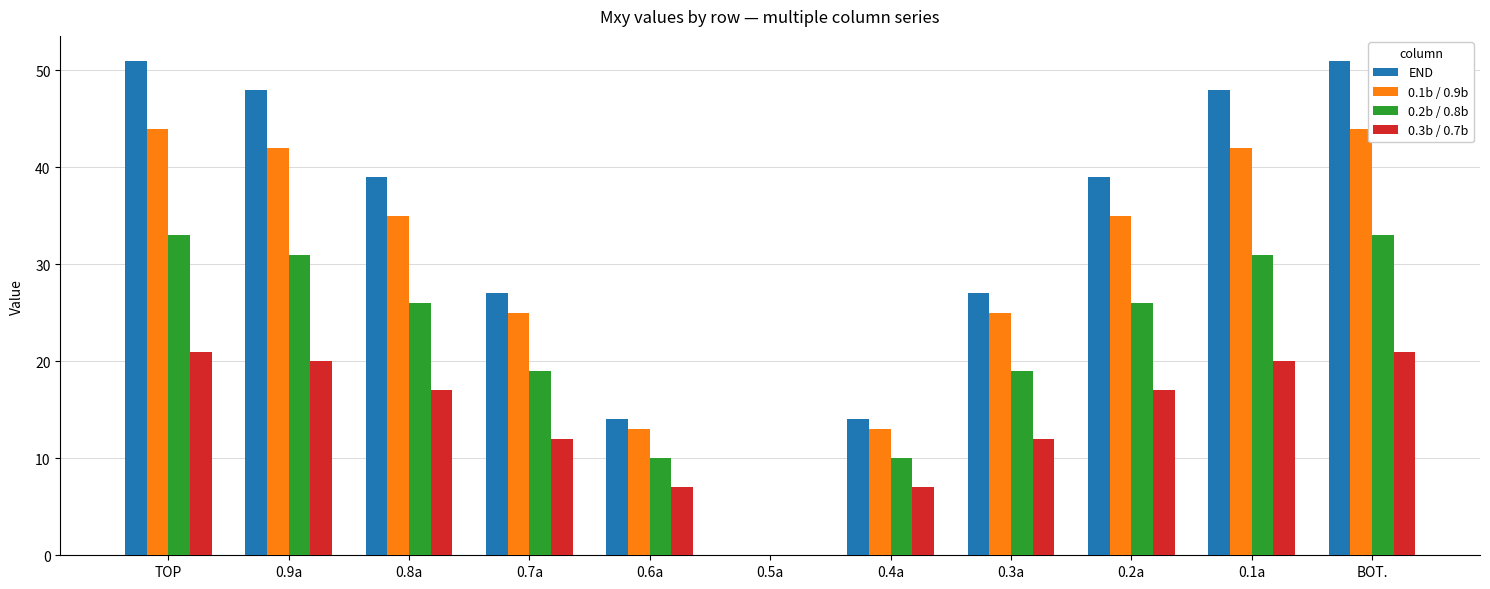

Reading right to left, extract all data points from this chart.

END: 51	48	39	27	14	0	14	27	39	48	51
0.1b / 0.9b: 44	42	35	25	13	0	13	25	35	42	44
0.2b / 0.8b: 33	31	26	19	10	0	10	19	26	31	33
0.3b / 0.7b: 21	20	17	12	7	0	7	12	17	20	21